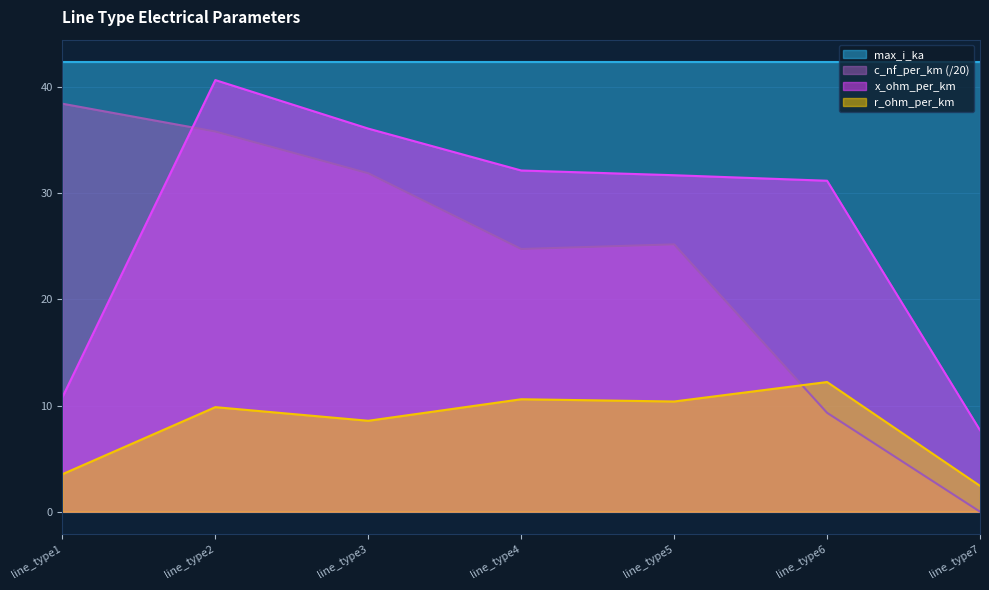

Which category has the highest value in the c_nf_per_km series?

line_type1